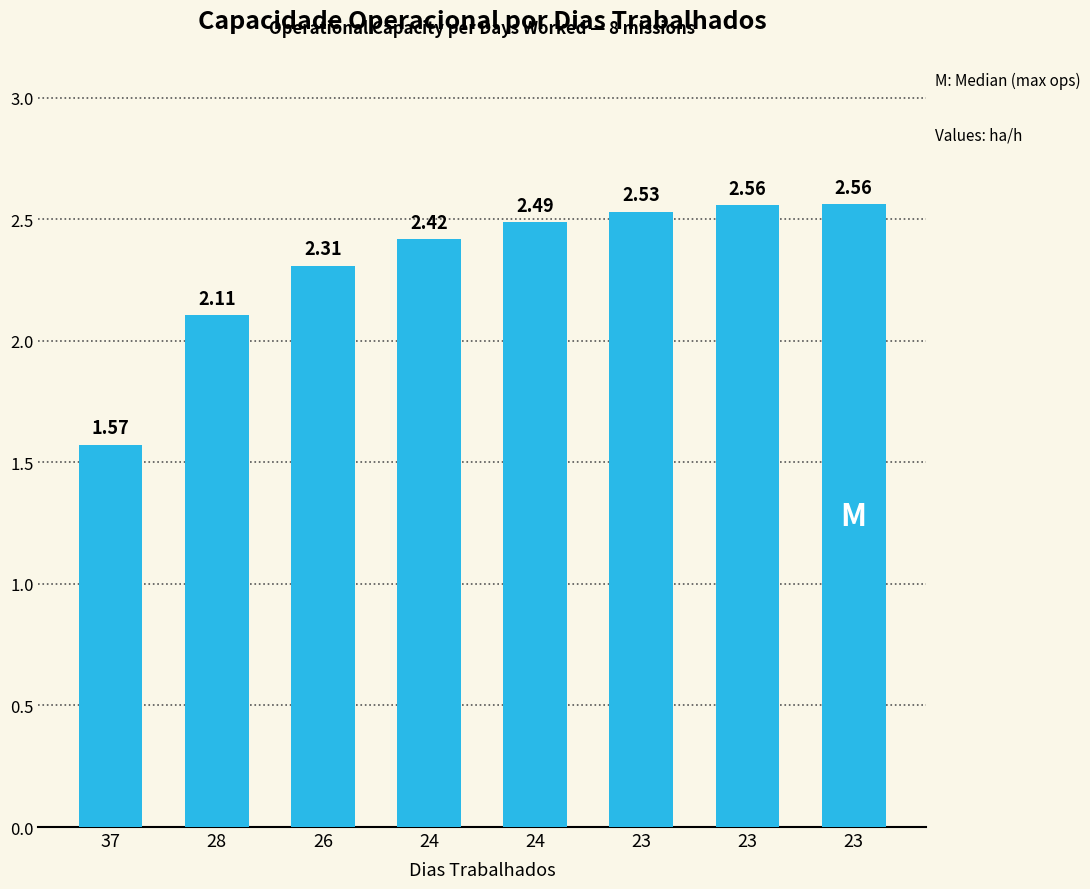

What is the ratio of the value at 26 to the value at 24?

0.9